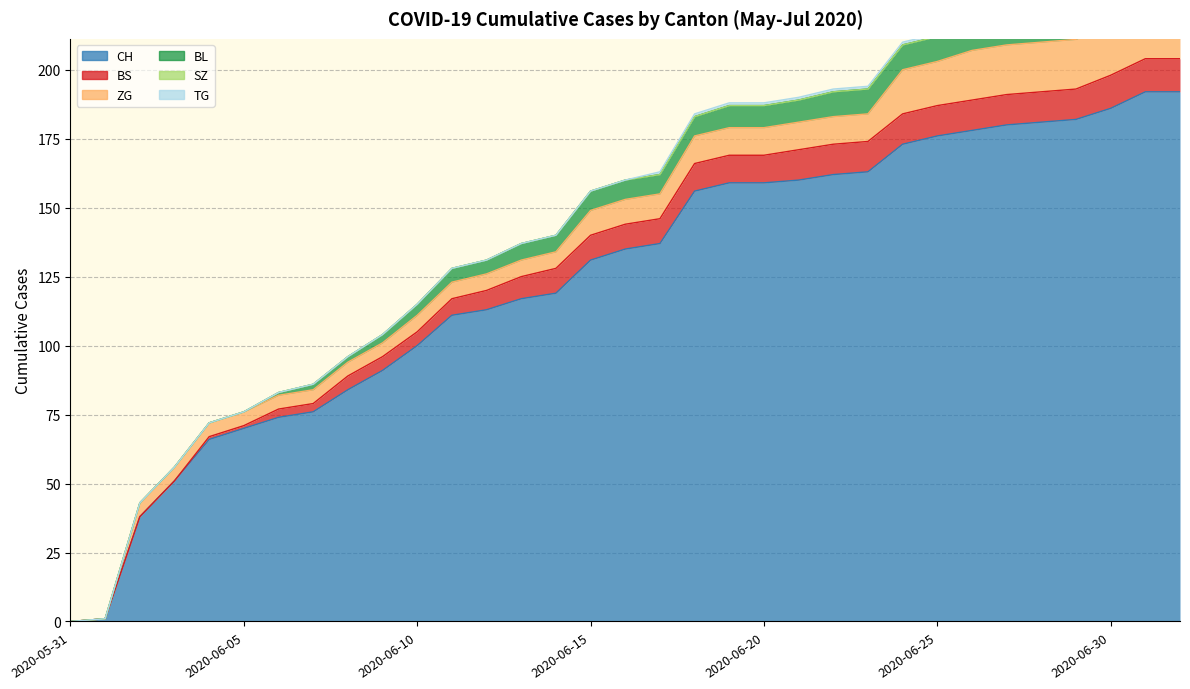

Which category has the lowest value in the SZ series?

2020-05-31